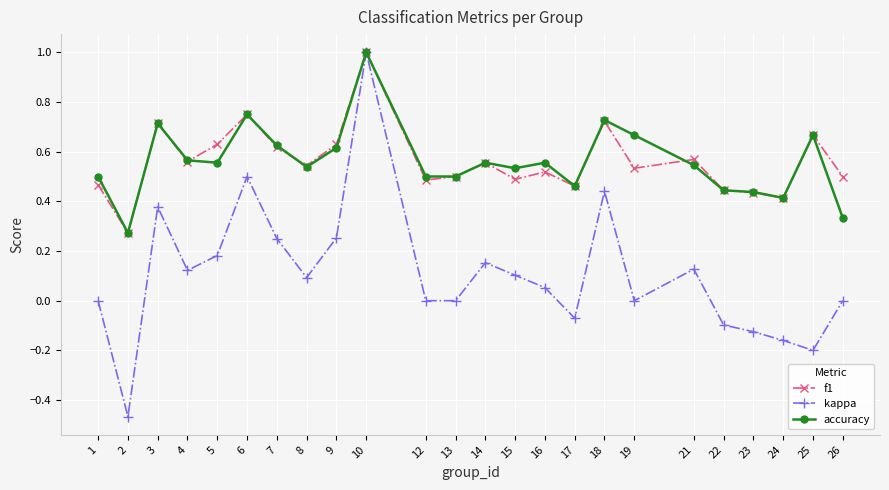

The value of f1 at 4 is 0.6. True or false?

True